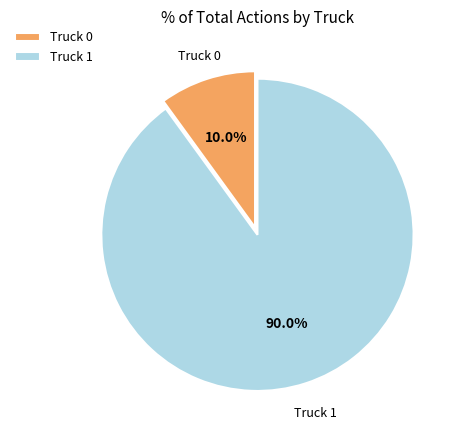

What percentage is the Truck 1 slice, to the nearest percent?

90%